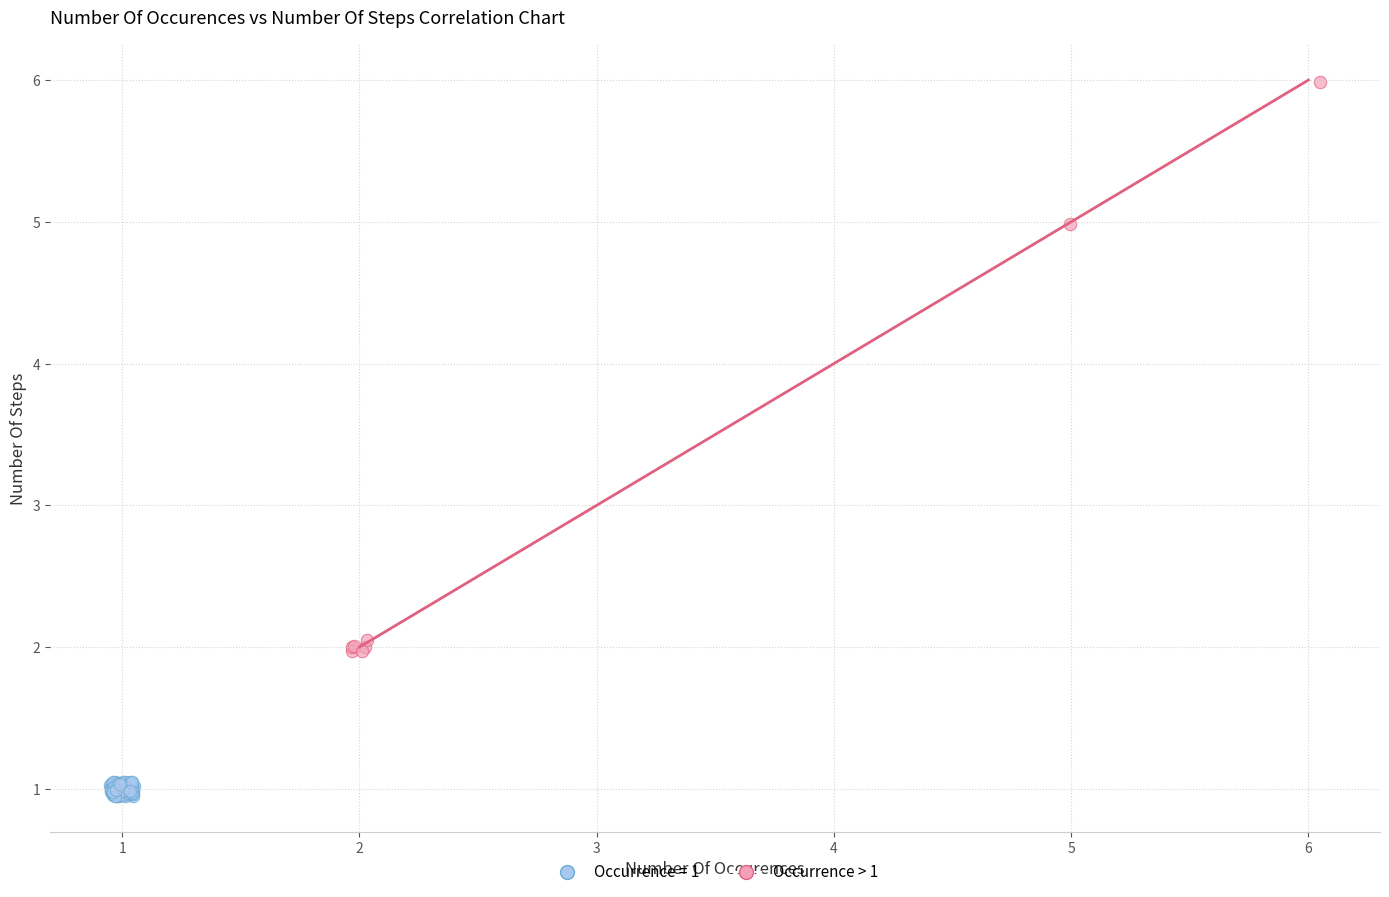

Which series contains the highest Y value?

Occurrence > 1